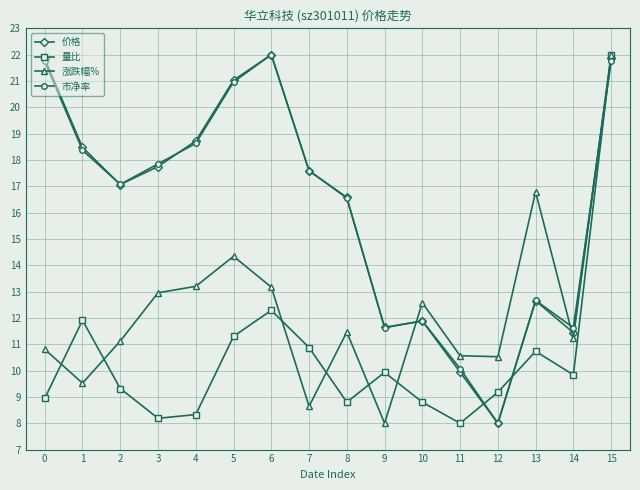

Which series changed the most between 1 and 12?

价格